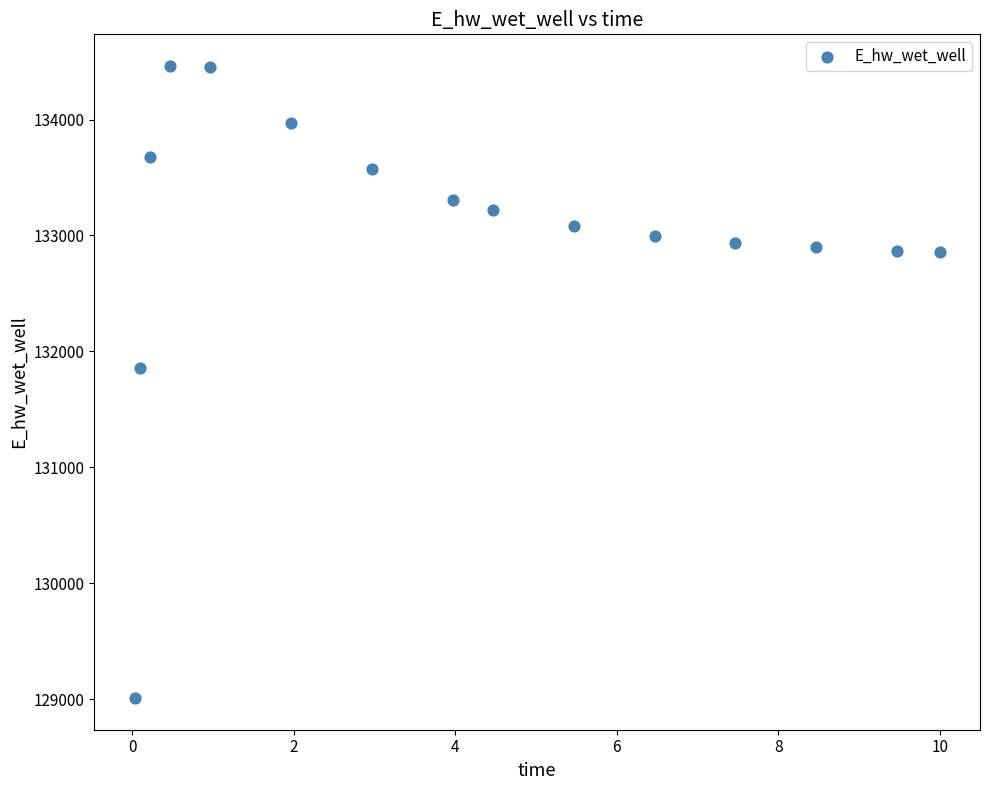

What Y value in the scatter plot is closest to 131735?

131853.6